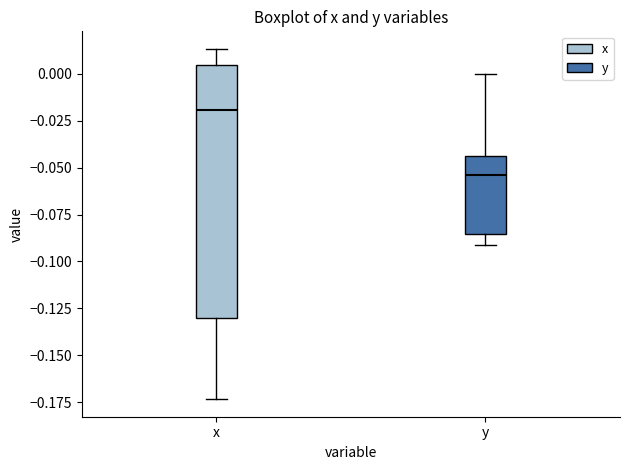

Which box has the highest median line?

x